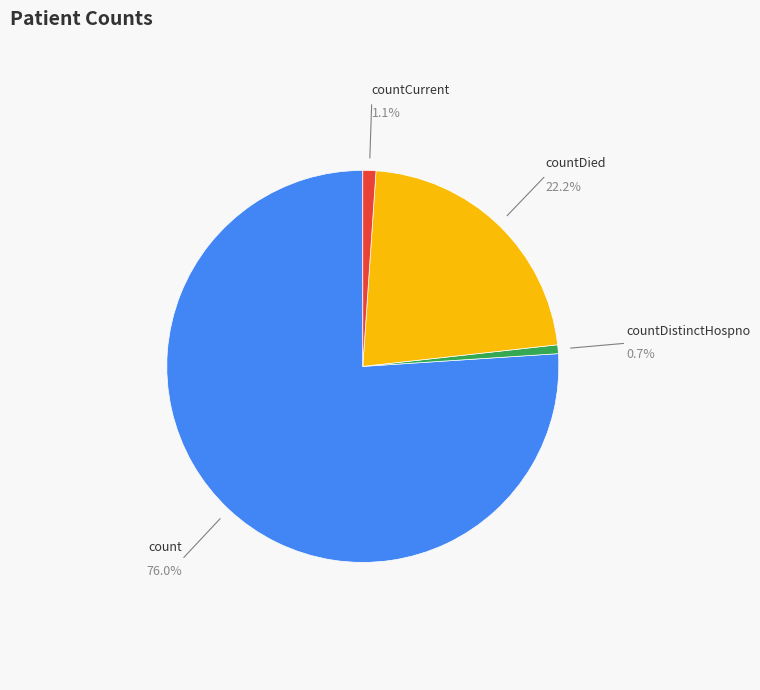

Is it true that countCurrentSuspected is 0% of the pie?

True